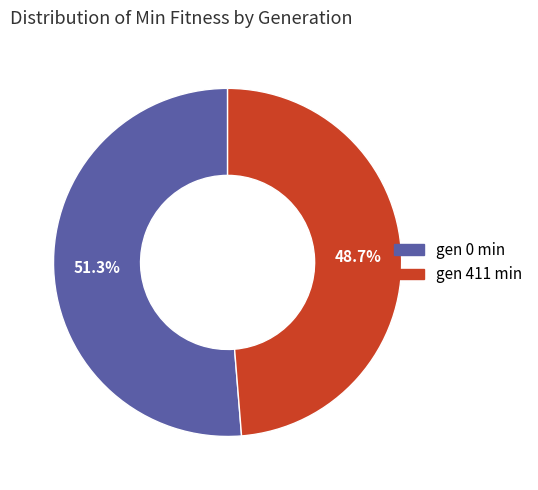

Is there a majority slice in this chart?

Yes